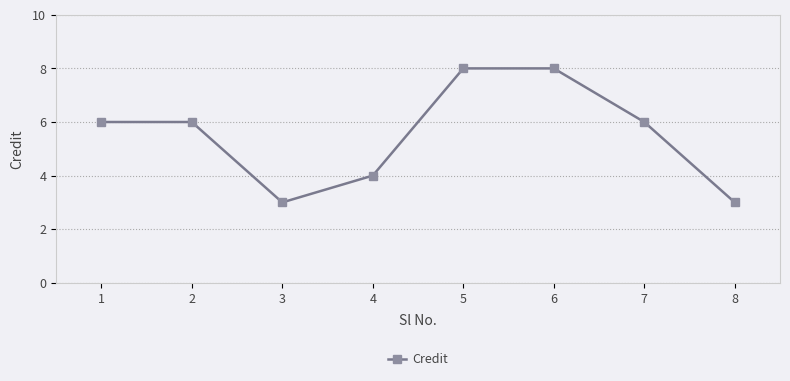

Read the value at 7.

6